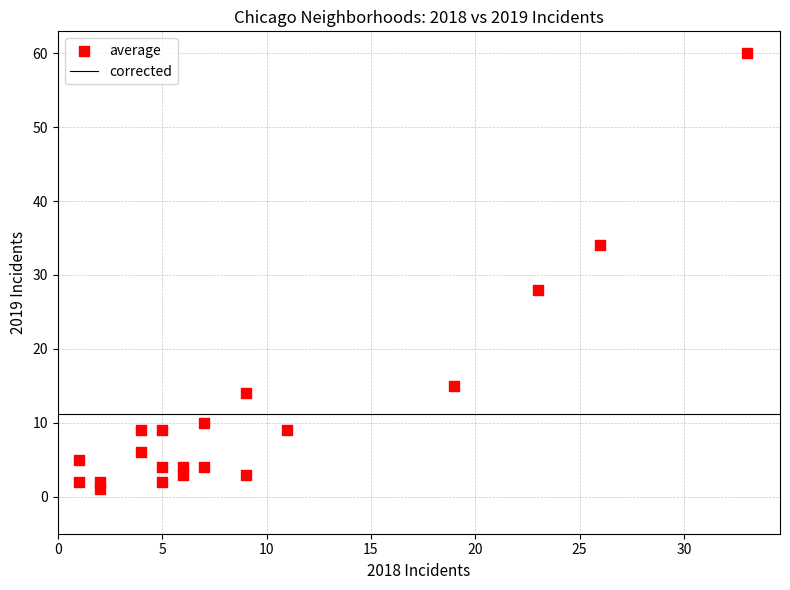

What Y value in the scatter plot is closest to 30?

28